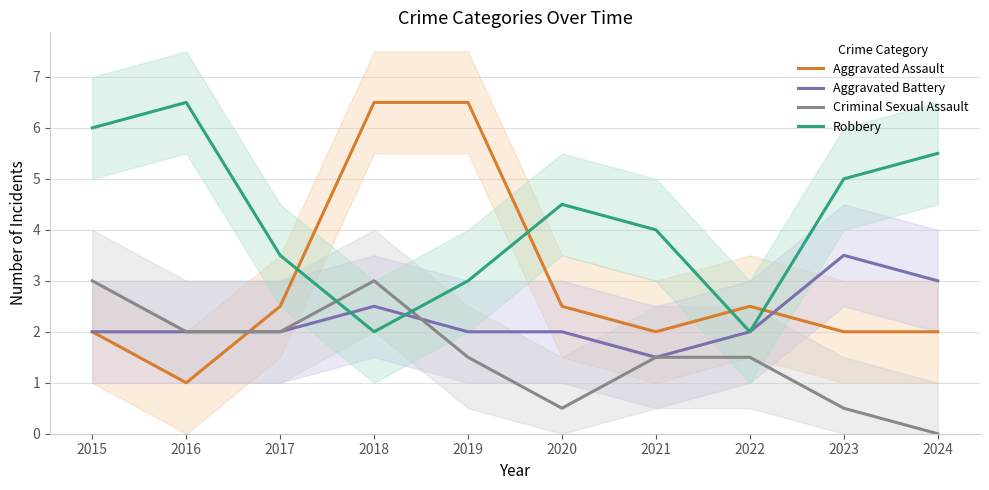

Between which two adjacent categories do Aggravated Battery and Robbery first intersect?

2017 and 2018